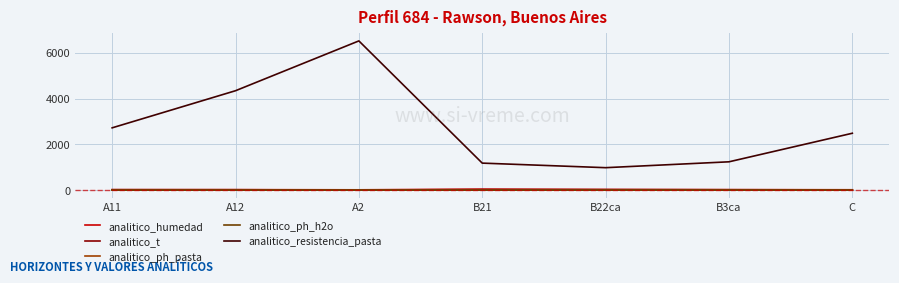

True or false: analitico_resistencia_pasta and analitico_t cross at least once.

False